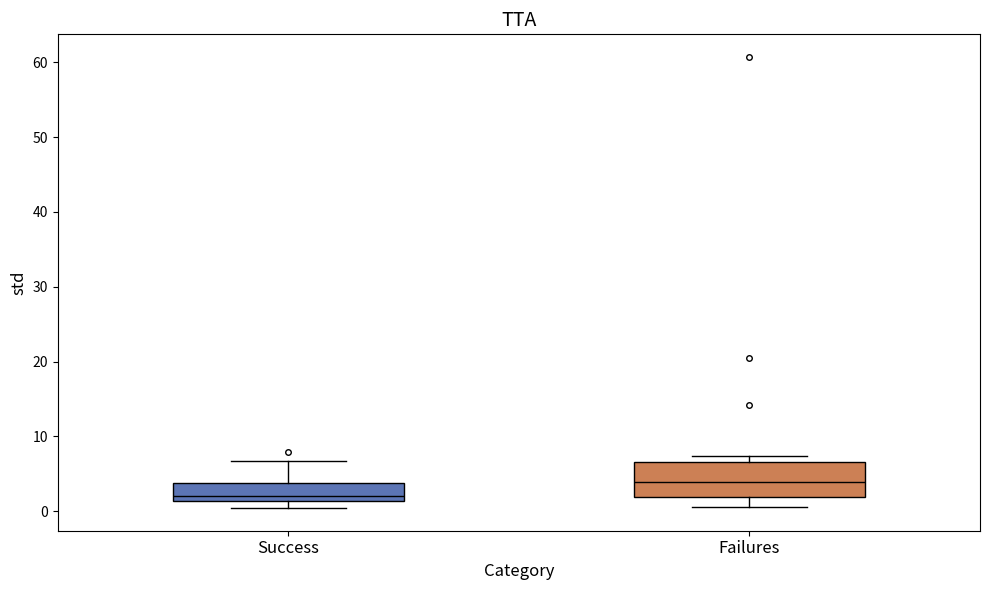

Which box is the tallest, from its lower edge to its upper edge?

Failures